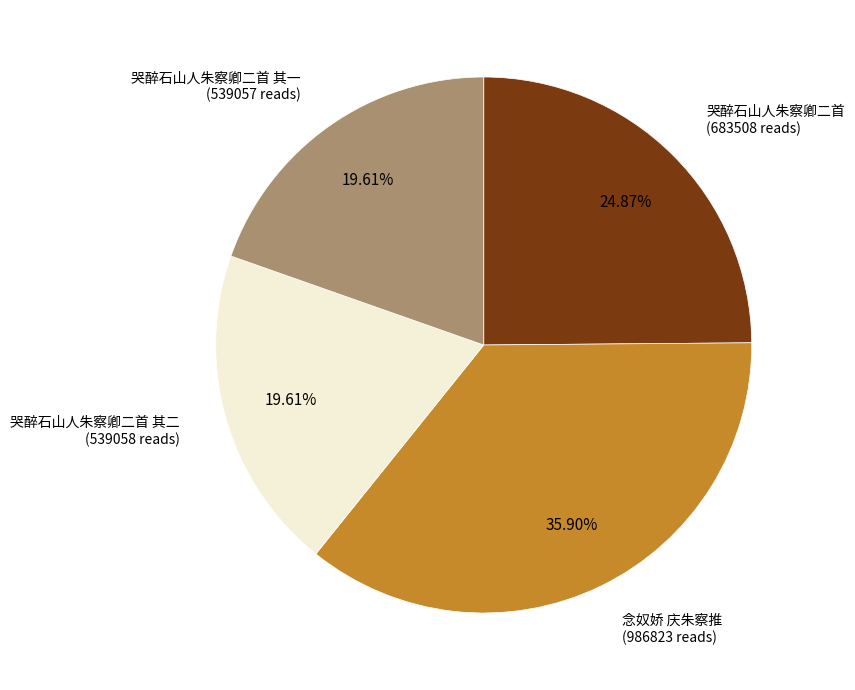

Is there a majority slice in this chart?

No